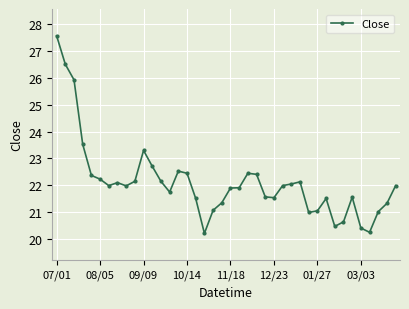

What is the value of the 33rd point from the left?

20.5